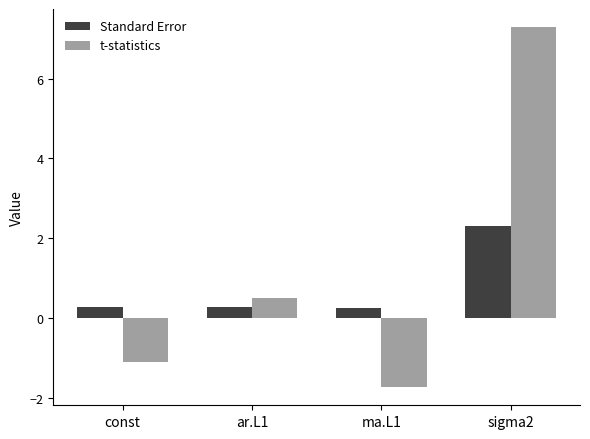

Which series has the widest spread of values?

t-statistics